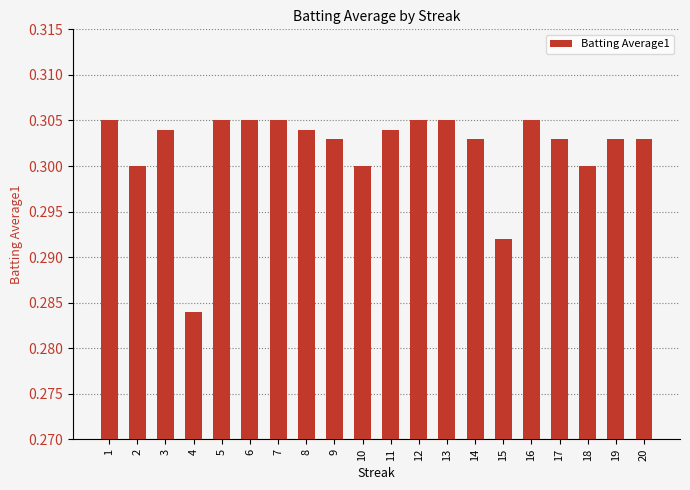

At which category does the chart reach its minimum across all series?

4